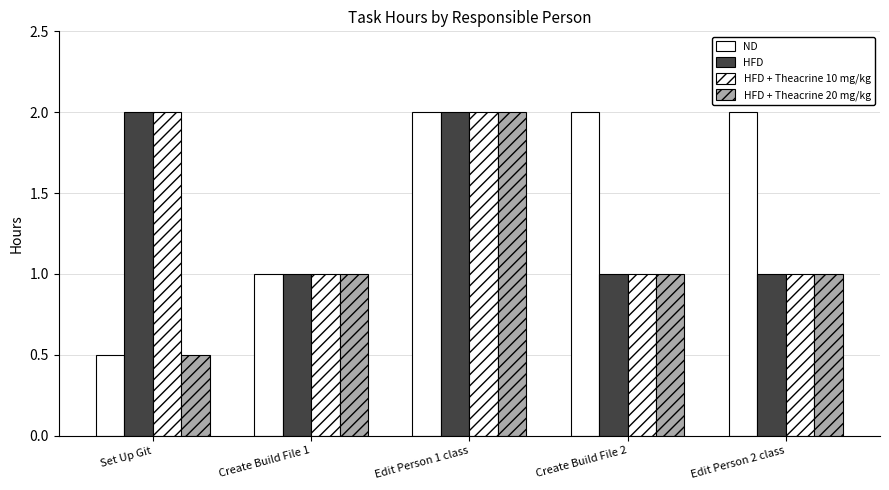

Are the bars horizontal?

No